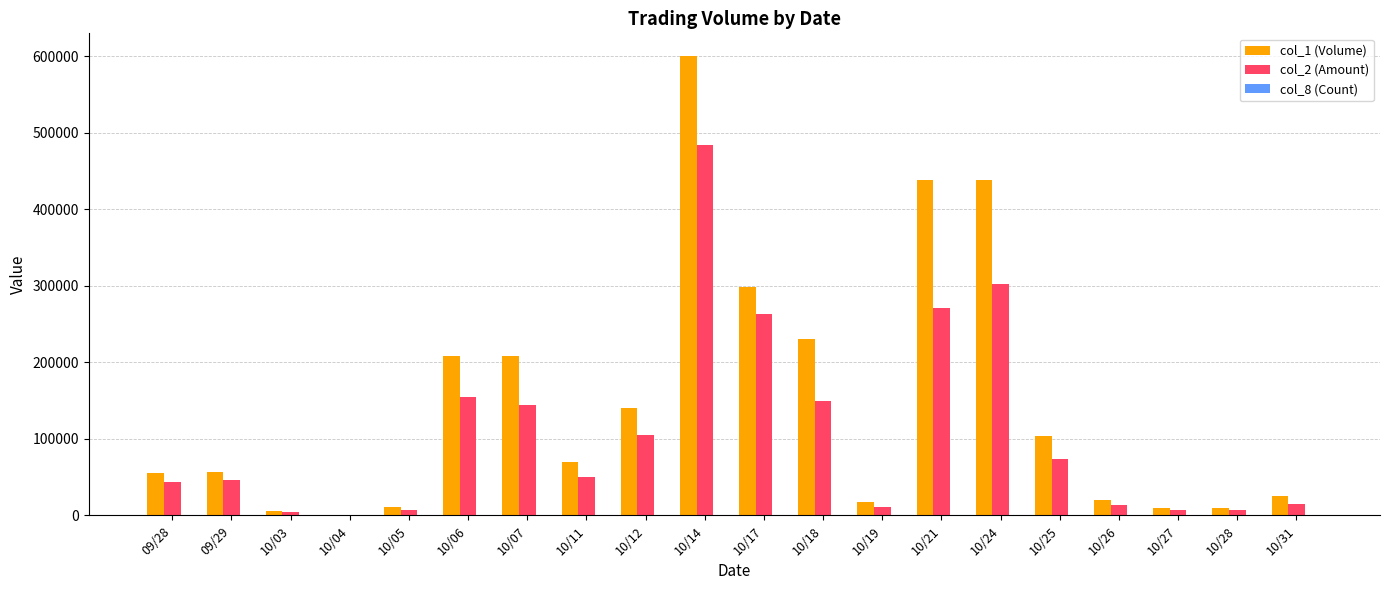

What is the greatest value displayed?

600000